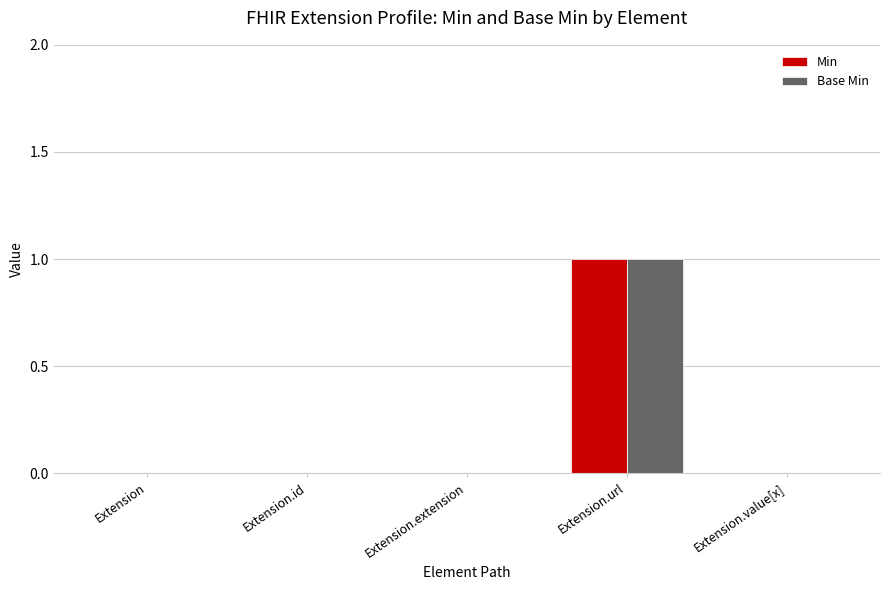

Reading right to left, what are all the values shown in this chart?

Min: 0	1	0	0	0
Base Min: 0	1	0	0	0